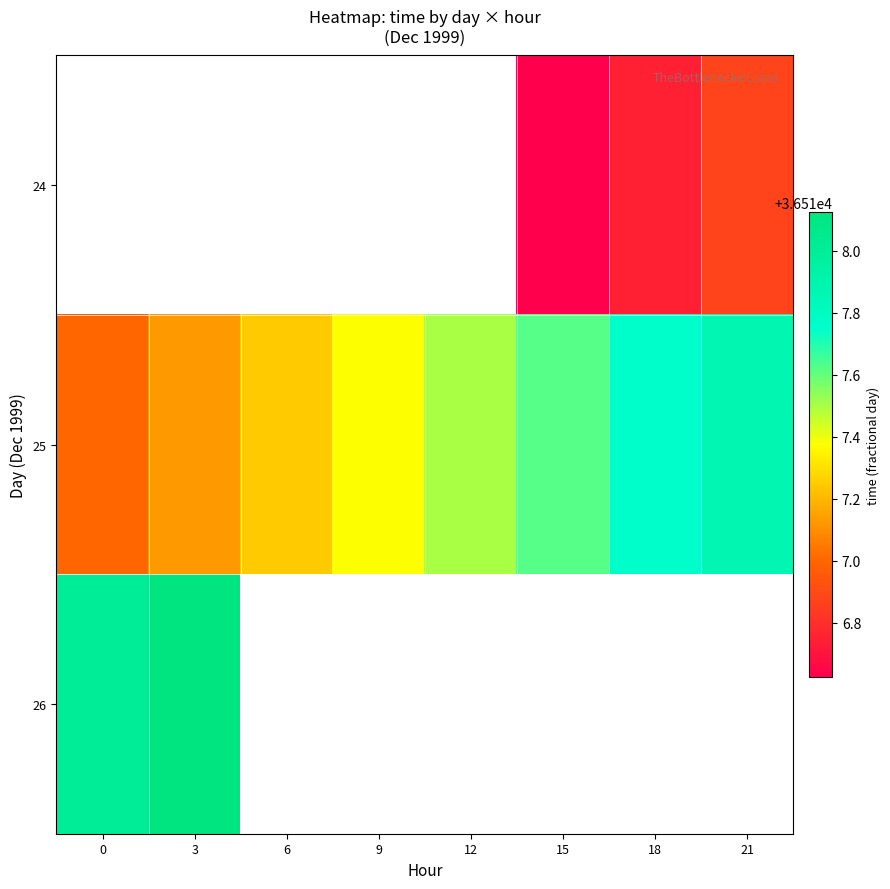

Which category has the lowest value across all series?

15